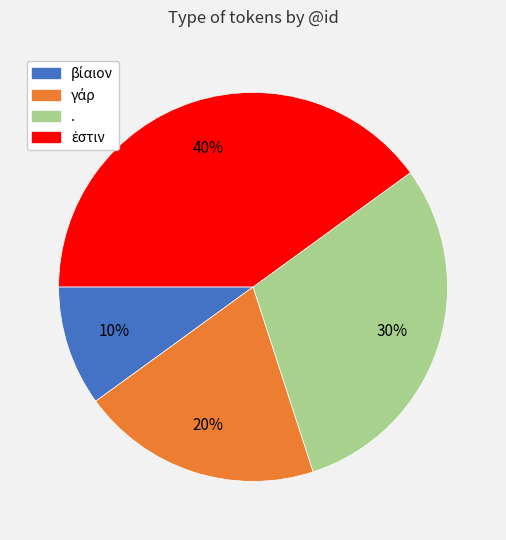

To the nearest percent, what percentage of the pie is .?

30%